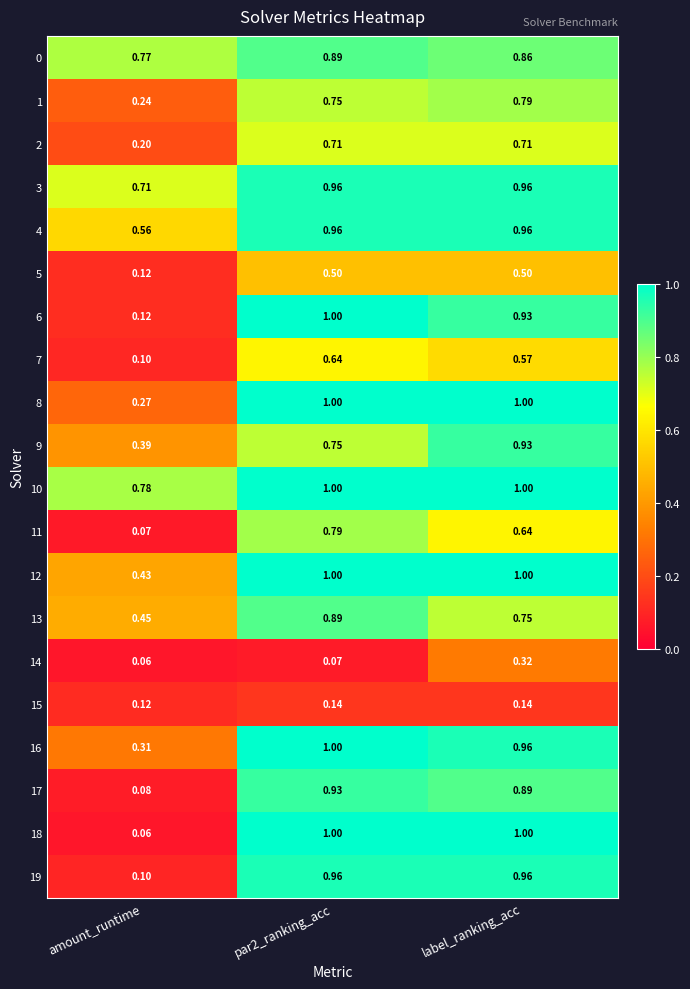

Which category has the lowest value in the 15 series?

amount_runtime